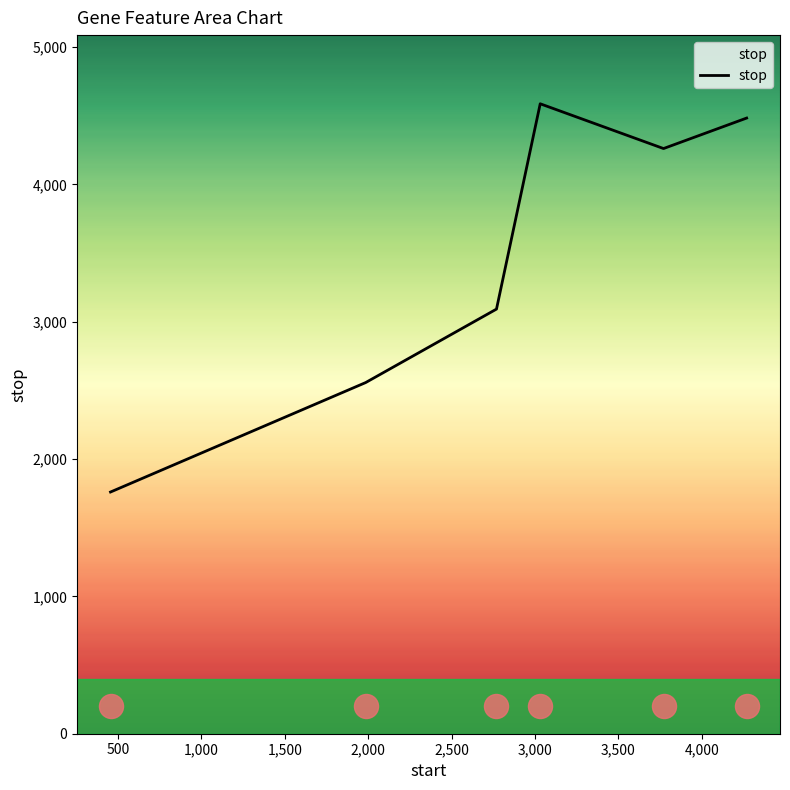

What is the minimum value for stop?

1760